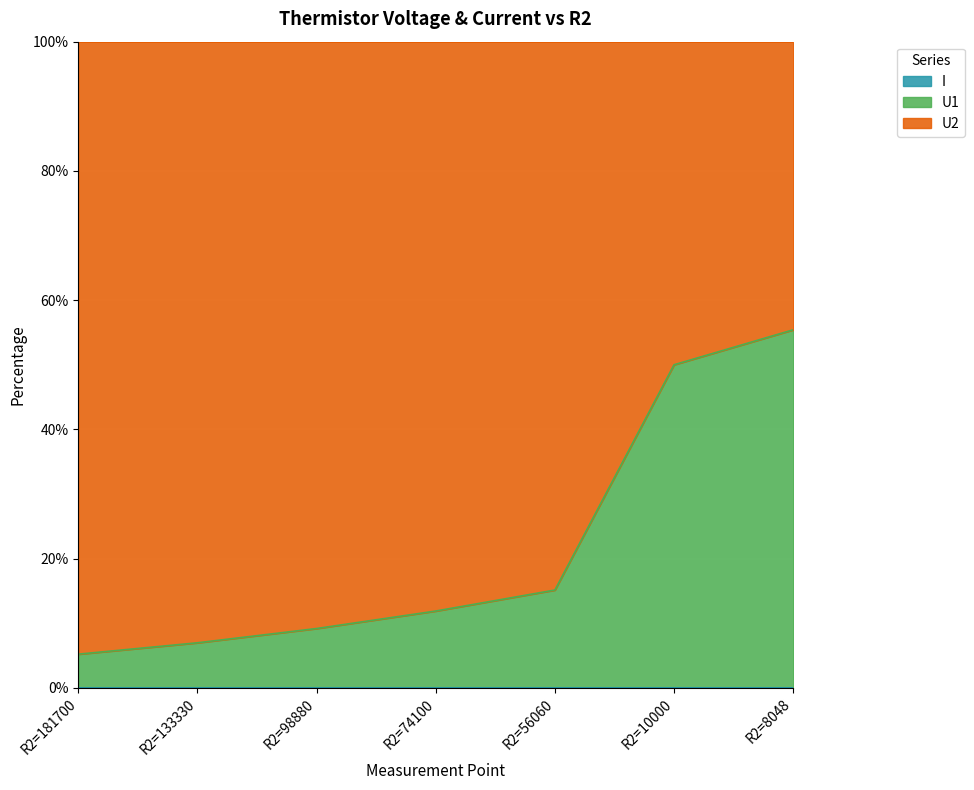

The I series shows 0.0 at R2=8048. True or false?

False